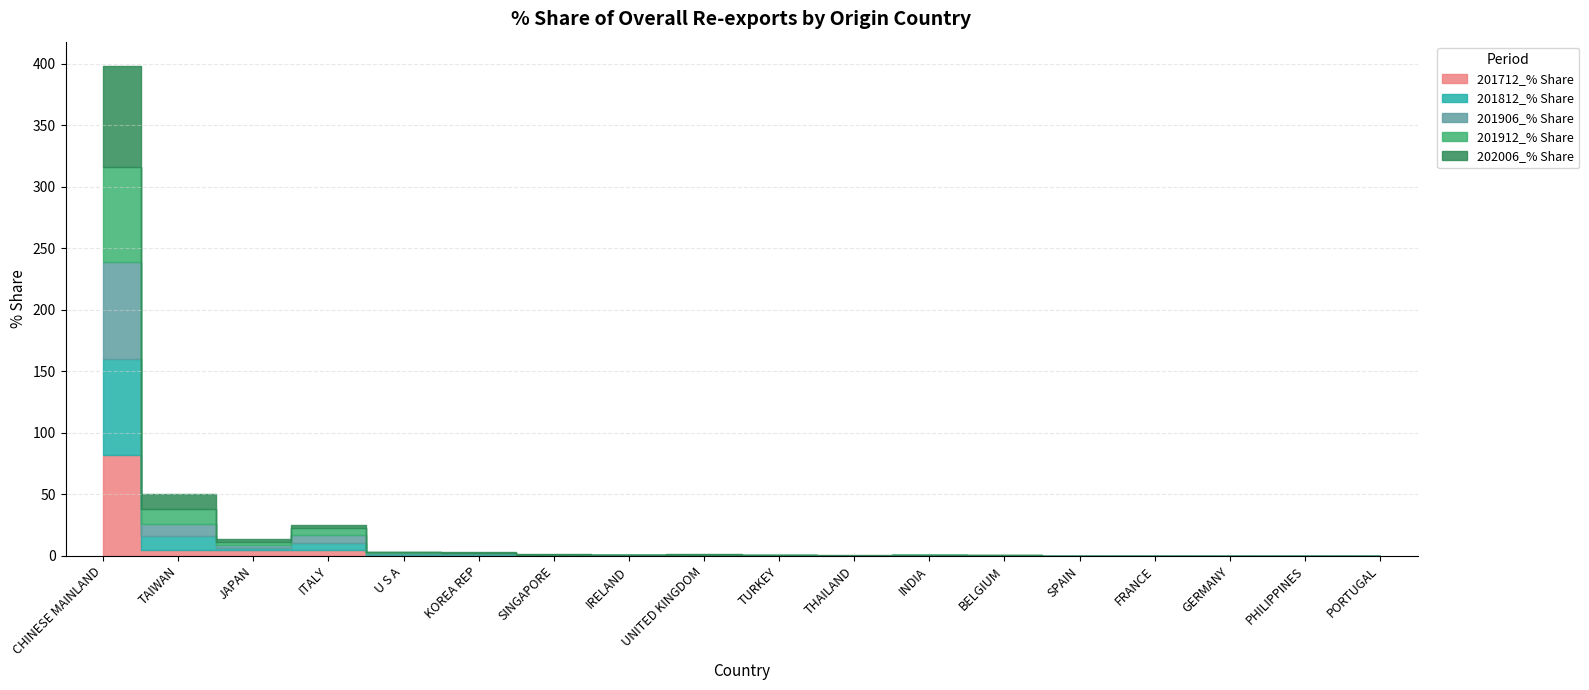

Reading left to right, transcribe all the data shown in this chart.

201712_% Share: 82.3	5.0	4.5	4.5	0.7	0.6	0.3	0.3	0.5	0.1	0.1	0.1	0.1	0.1	0.0	0.1	0.0	0.0
201812_% Share: 77.5	11.4	2.2	6.0	1.0	0.8	0.2	0.3	0.1	0.1	0.0	0.1	0.1	0.0	0.0	0.1	0.0	0.0
201906_% Share: 79.0	9.9	2.2	6.5	0.5	0.5	0.2	0.1	0.2	0.2	0.0	0.1	0.1	0.0	0.0	0.0	0.0	0.0
201912_% Share: 77.6	11.6	2.4	5.9	0.6	0.6	0.3	0.1	0.2	0.1	0.0	0.1	0.1	0.0	0.0	0.1	0.0	0.0
202006_% Share: 81.6	12.1	2.5	1.8	0.6	0.4	0.3	0.2	0.2	0.1	0.0	0.0	0.0	0.0	0.0	0.0	0.0	0.0